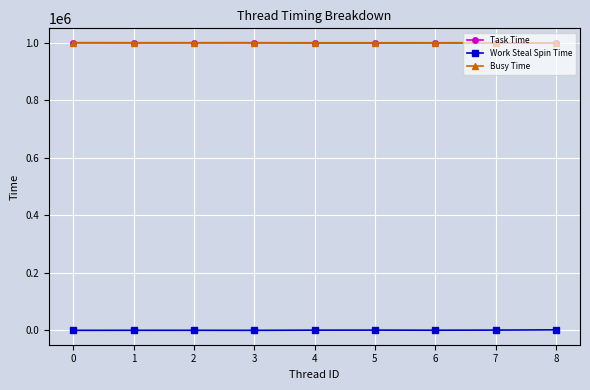

What is the difference between the highest and lowest values at 7?

998957